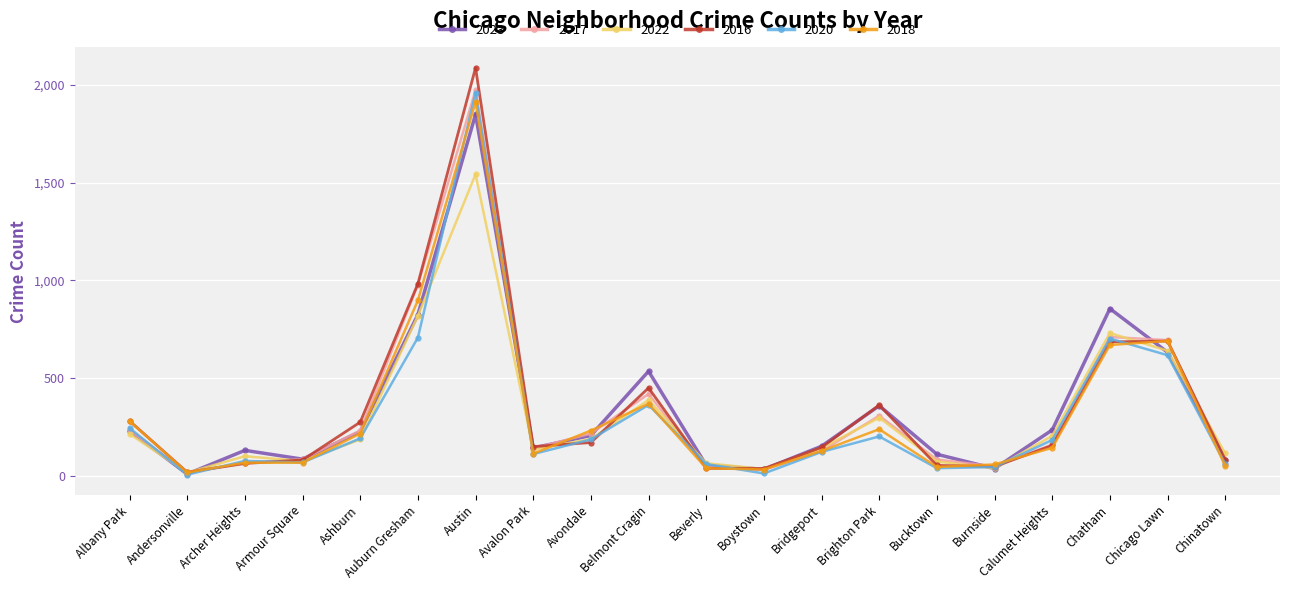

What is the minimum value for 2017?

17